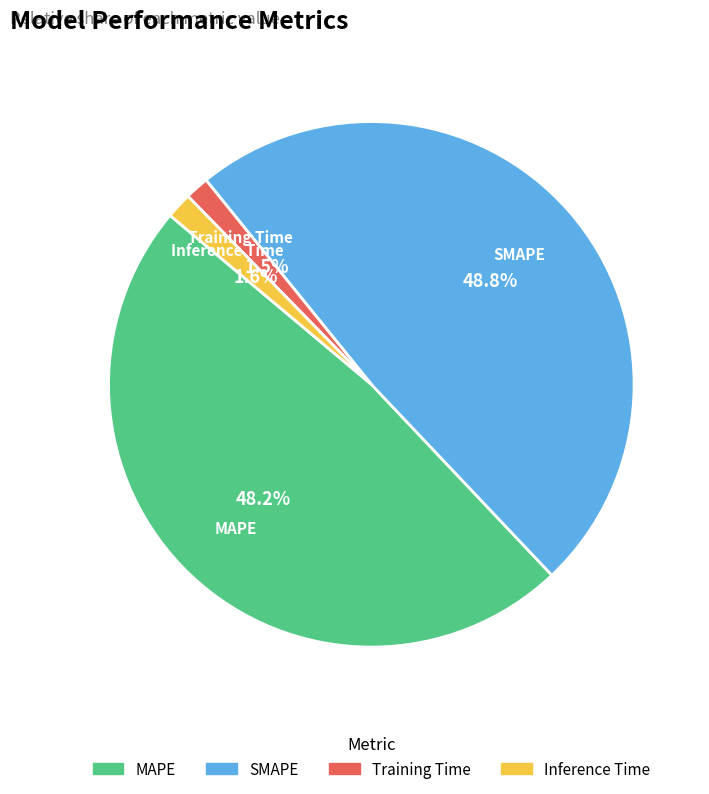

What is the total percentage of MAPE and Inference Time?

49.8%